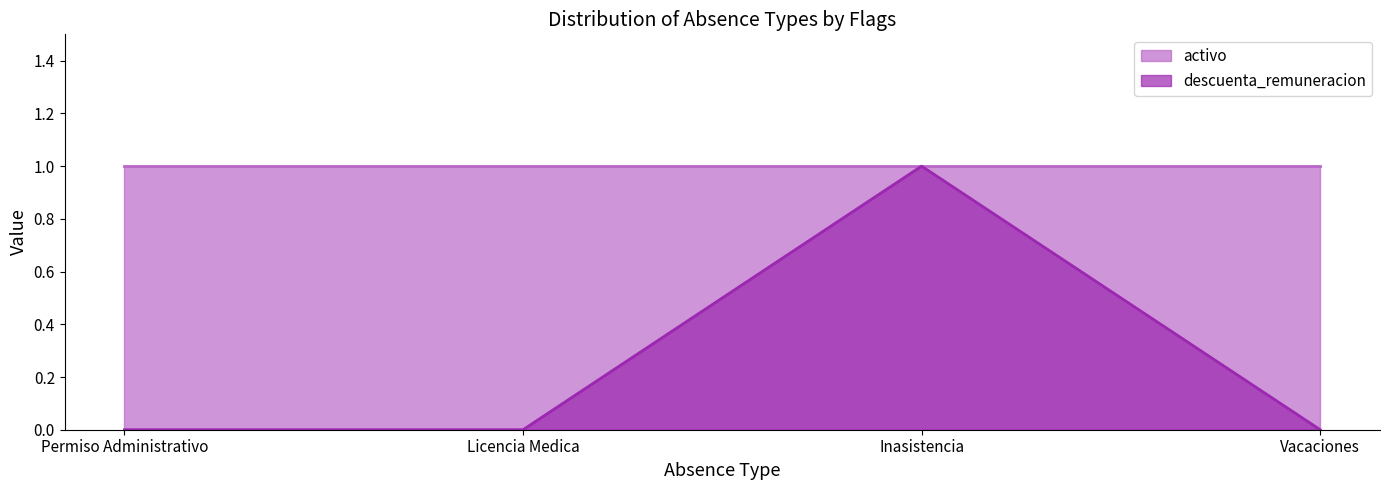

Does the chart have visible grid lines?

No